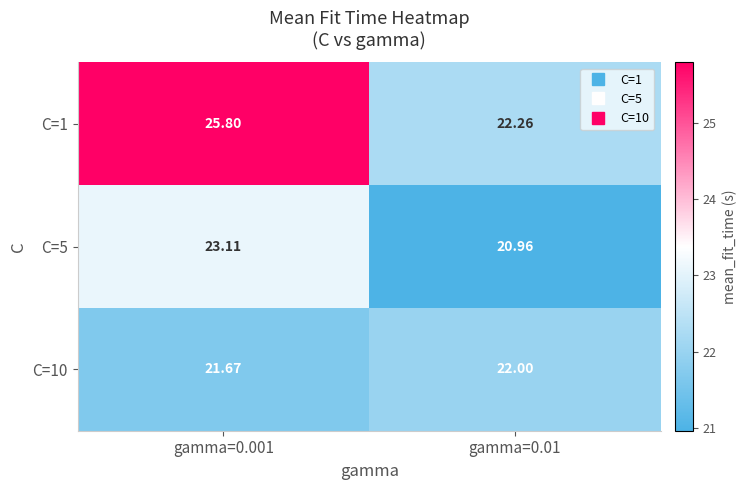

Is the value of C=10 at gamma=0.01 greater than the value of C=1 at gamma=0.01?

No